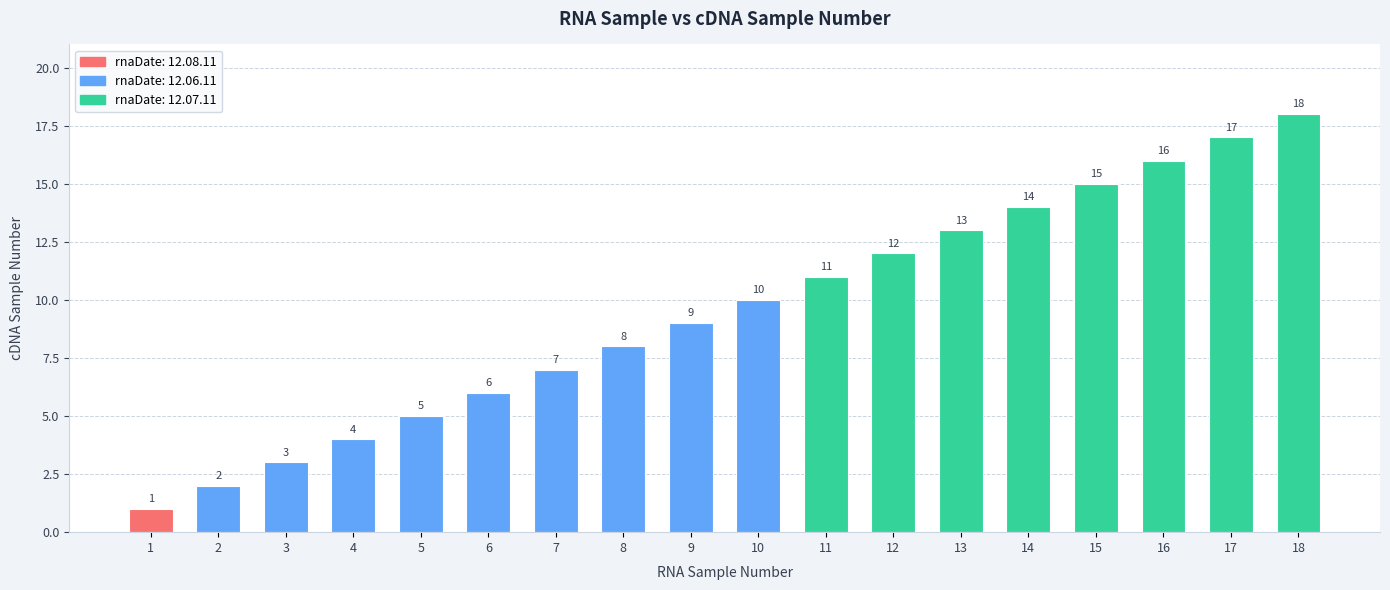

What is the change in value from 7 to 13?

+6